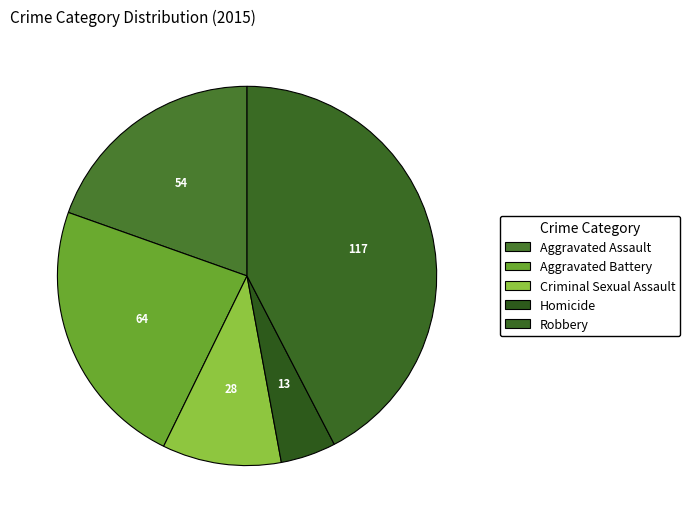

Which category has the smallest portion of the pie?

Homicide